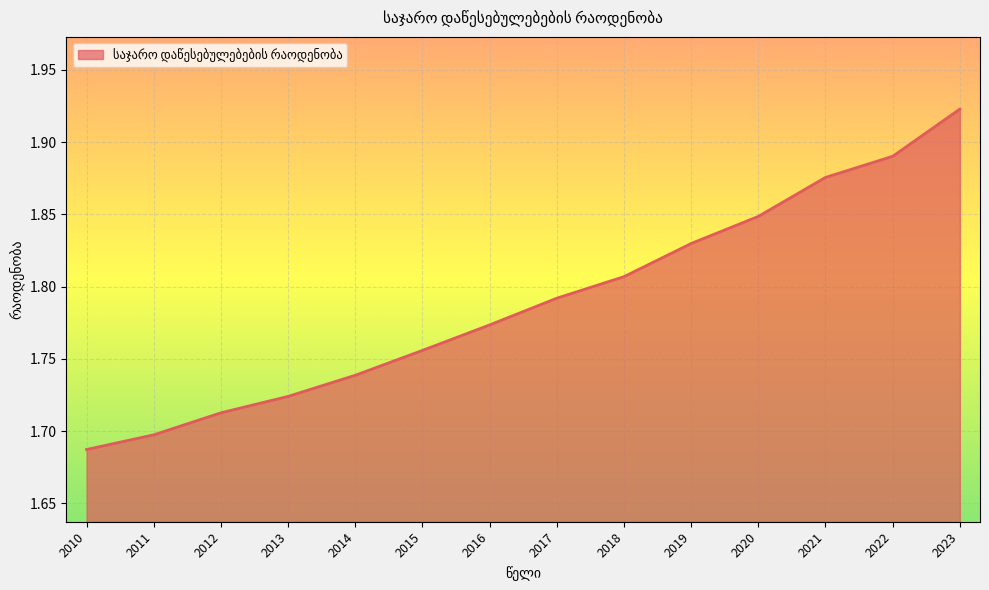

The value at 2023 is 3.3. True or false?

False